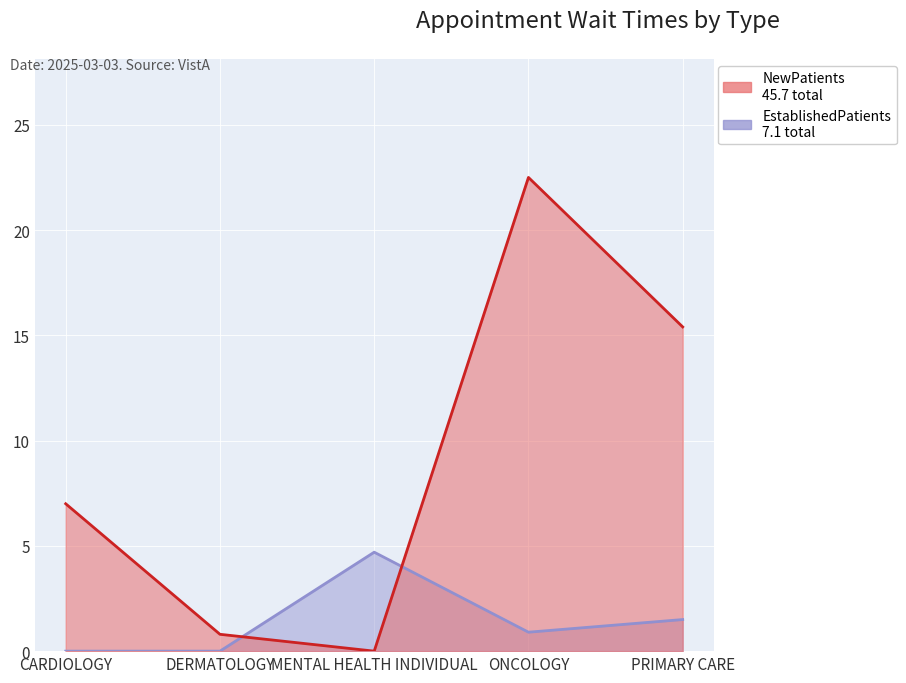

At which label does NewPatients first exceed 7?

ONCOLOGY